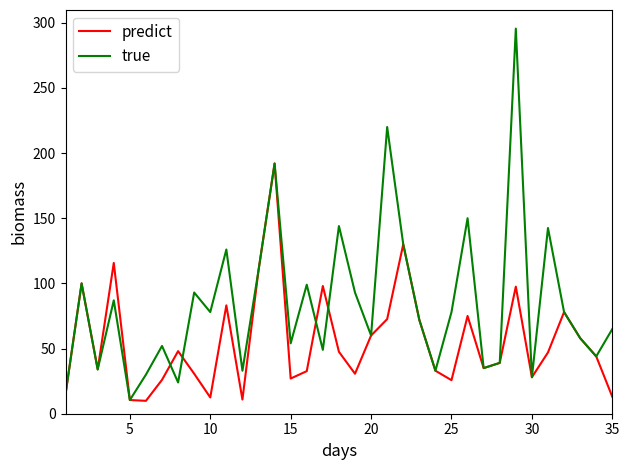

What is the highest value of the true series?

295.5